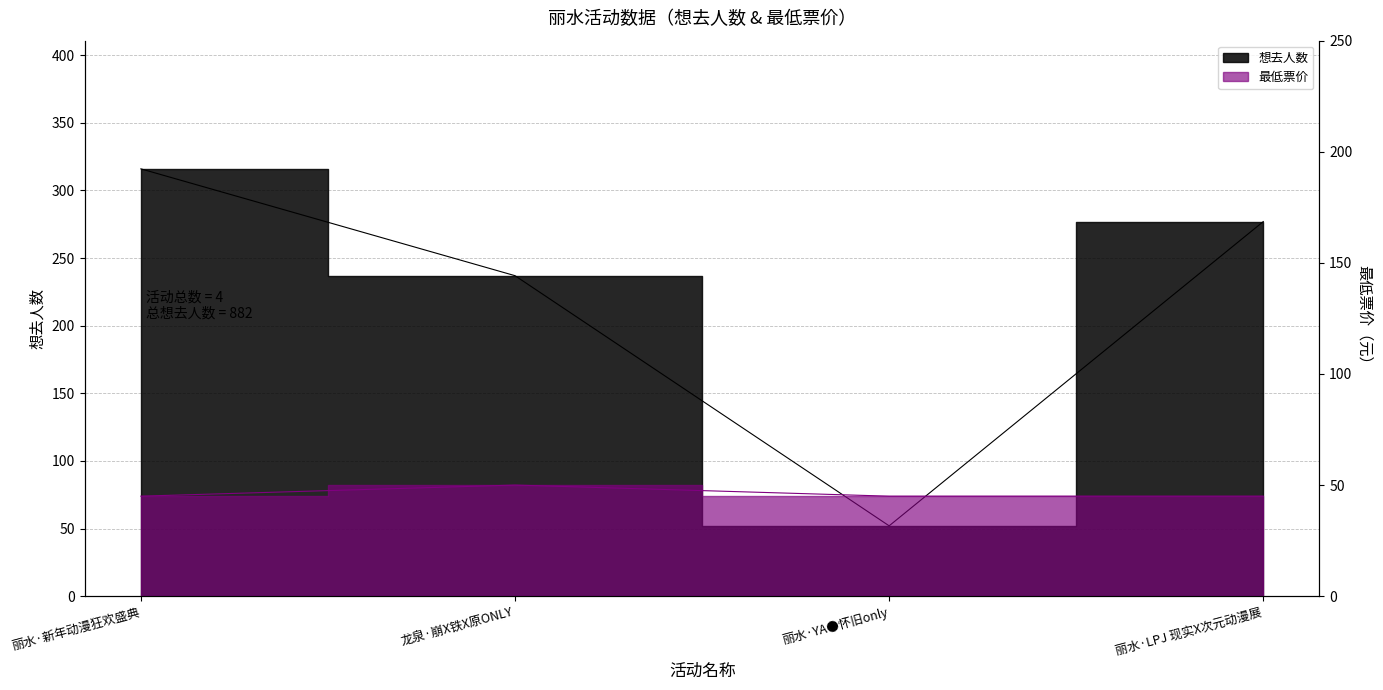

What is the value of the 最低票价 point at the 1st from the left?

45